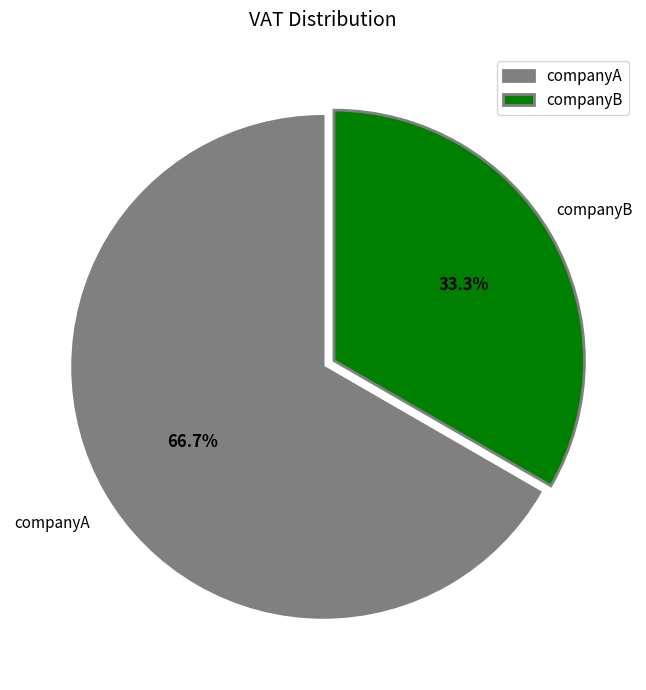

What percentage is NOT represented by companyA?

33.3%